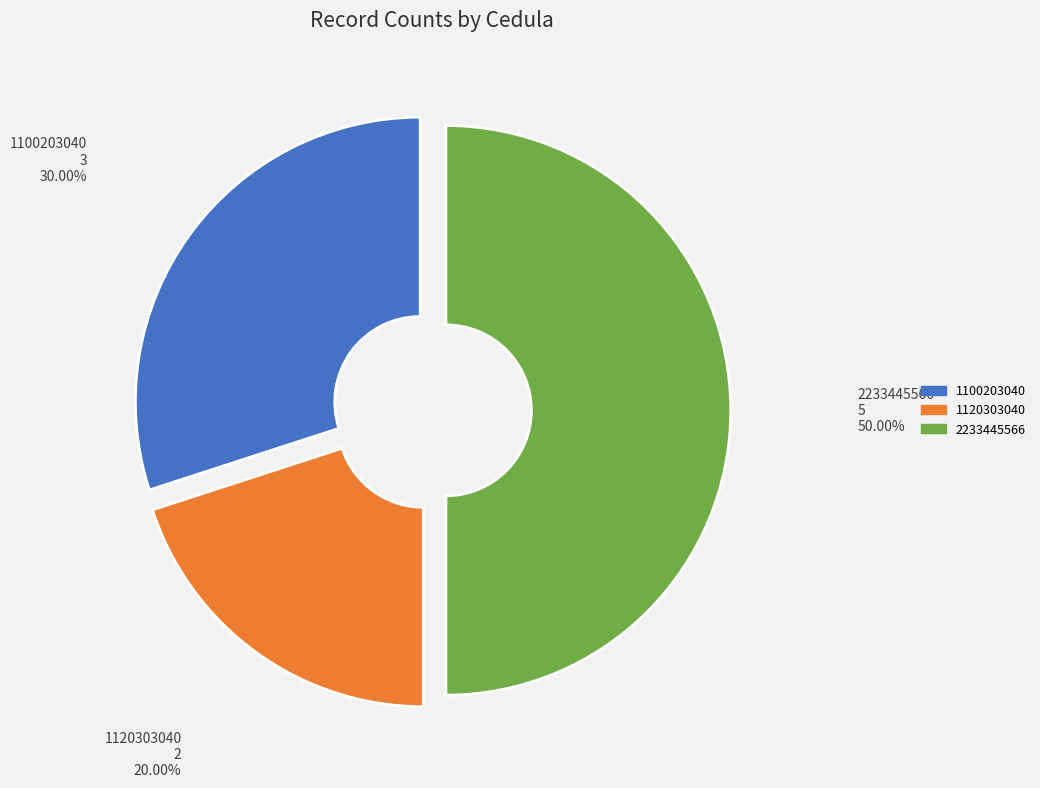

Is 1100203040 the majority of the pie?

No